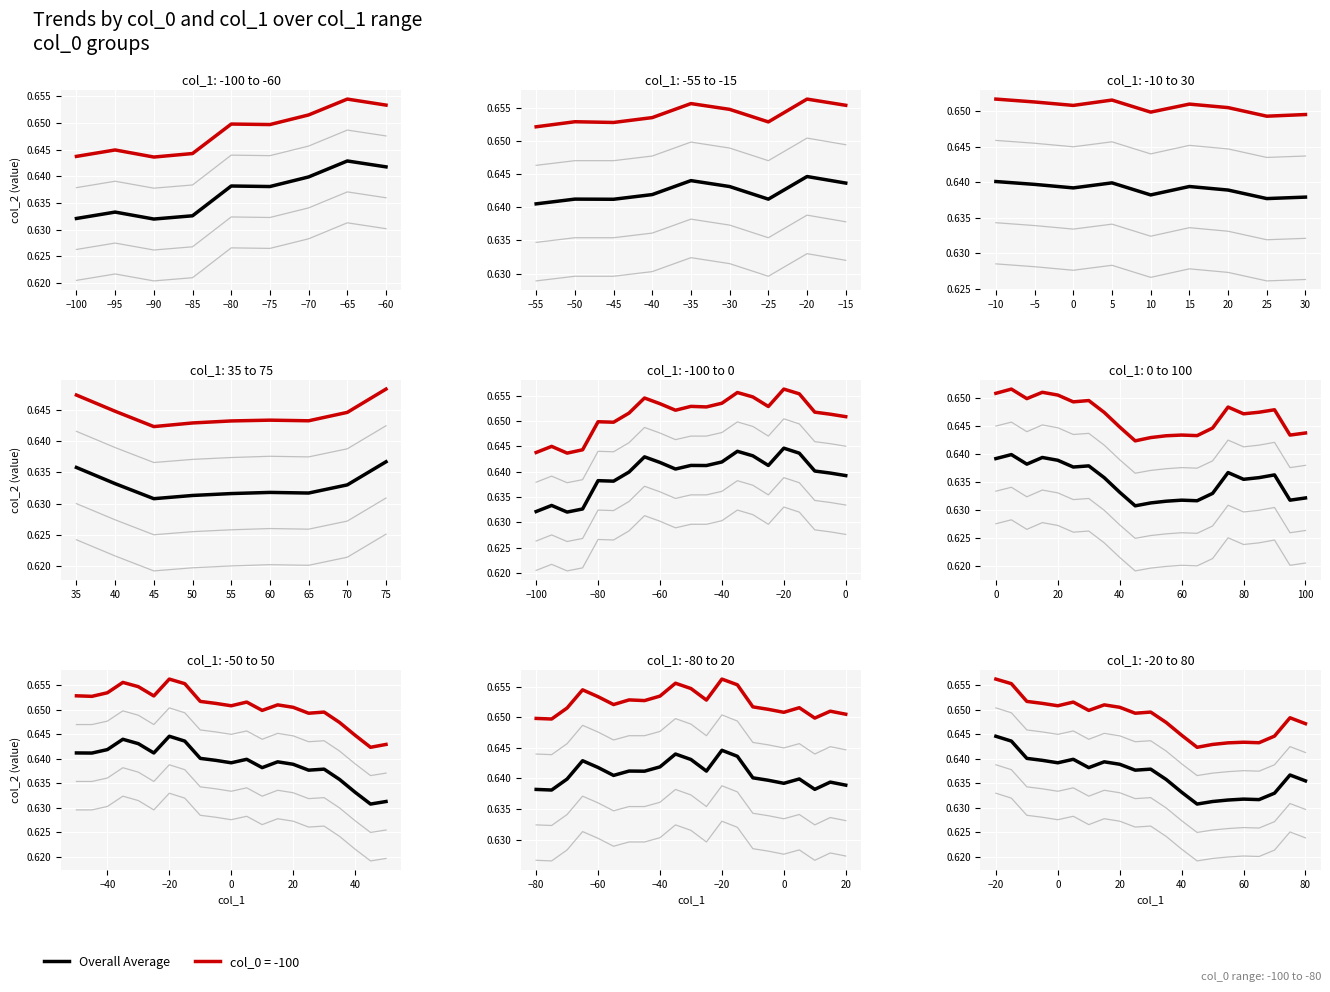

Is this an area chart (filled region under the line)?

No